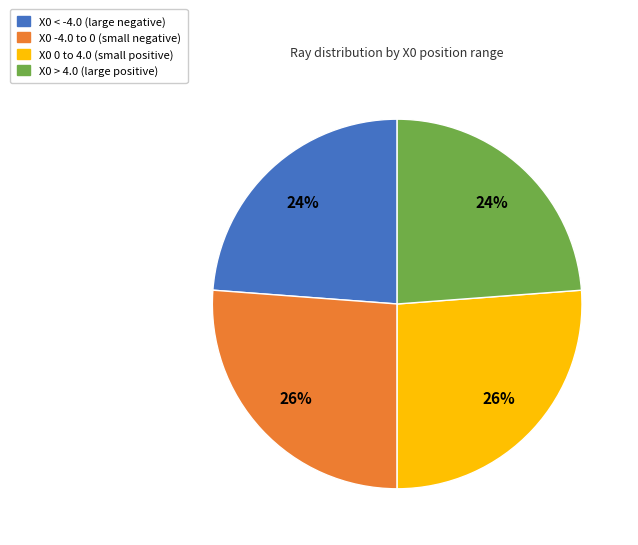

Is there a majority slice in this chart?

No